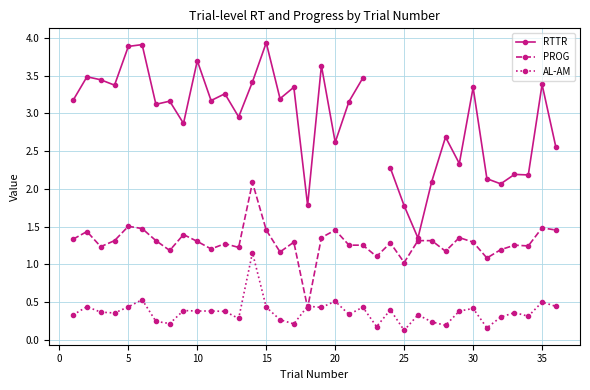

True or false: PROG has more than 2 points higher than both neighbors.

True